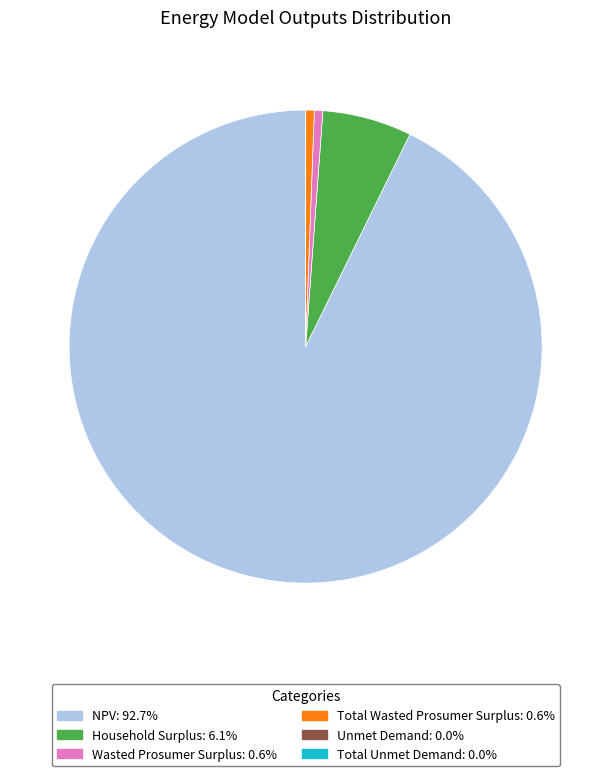

Do Wasted Prosumer Surplus: 0.6% and Household Surplus: 6.1% together represent more than half of the pie?

No